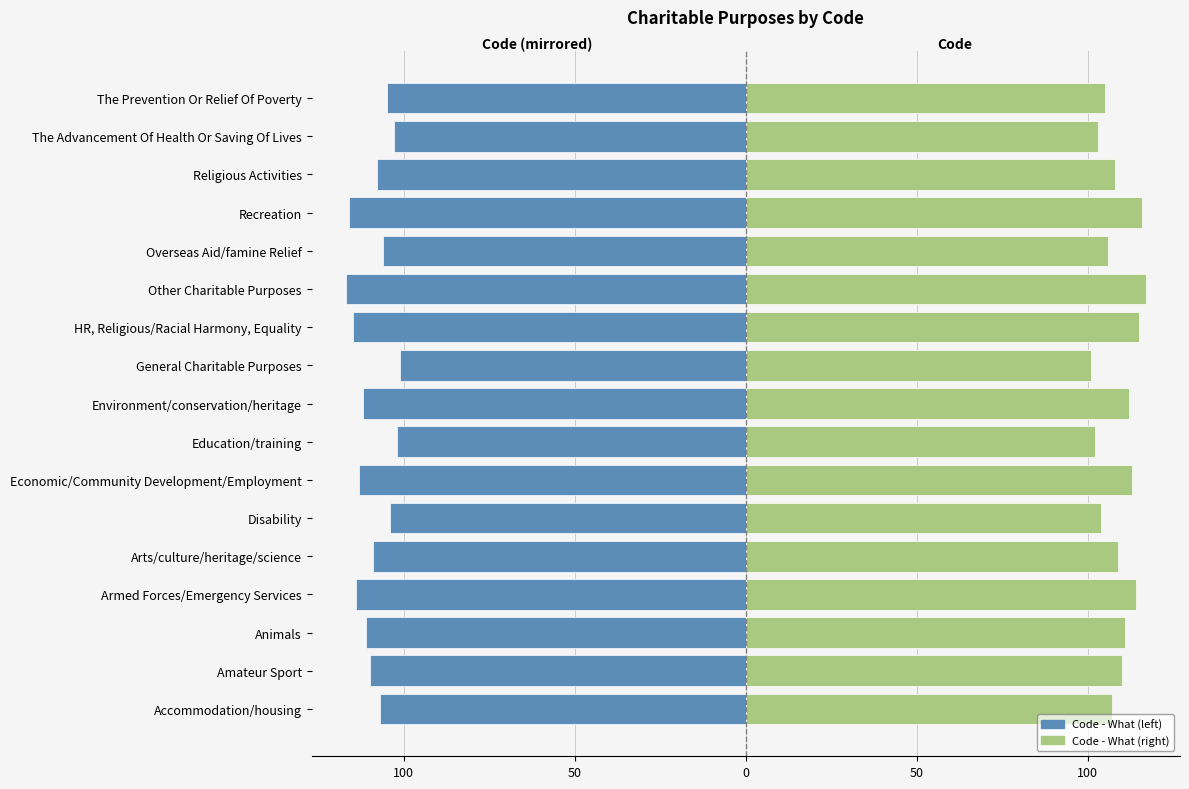

Rank the series at General Charitable Purposes from highest to lowest value.

Code - What (right), Code - What (left)